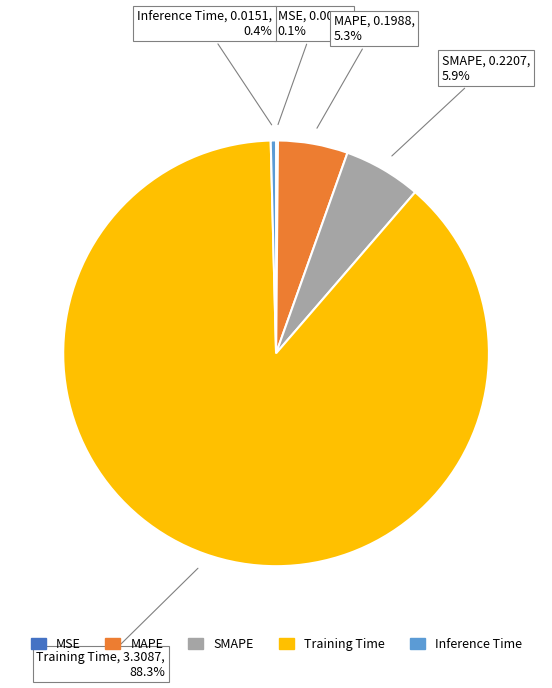

Is the sum of Training Time and SMAPE greater than half?

Yes